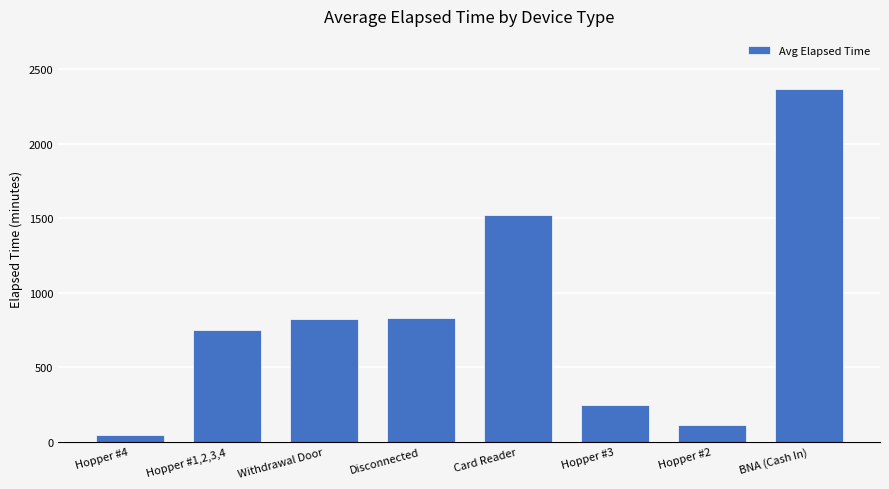

What is the average value?

837.5